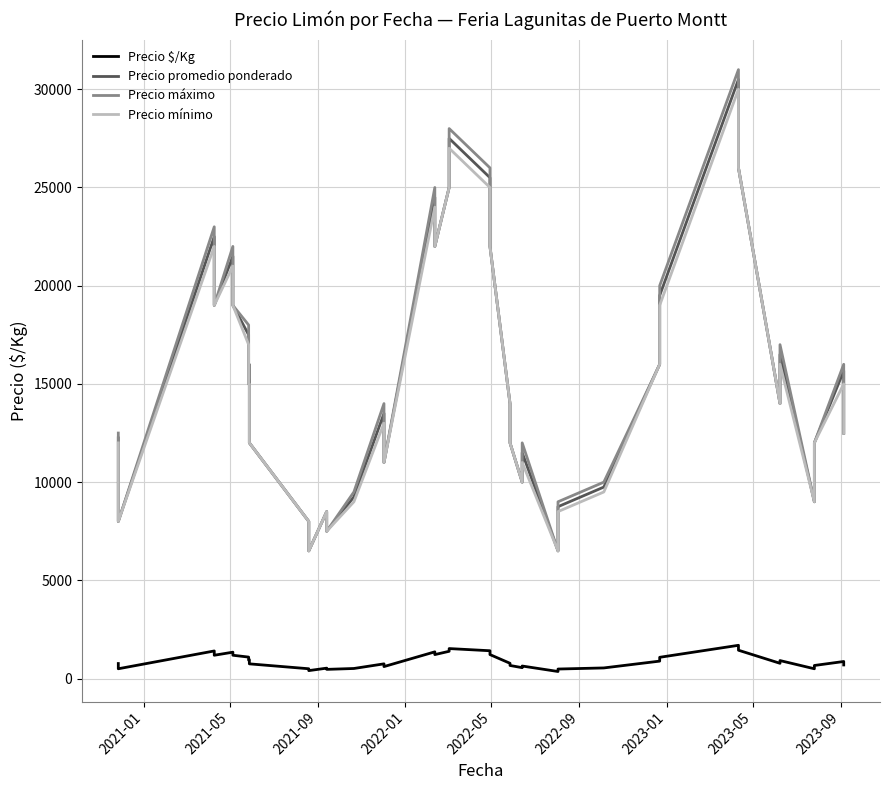

What is the sum of all Precio promedio ponderado values?

617167